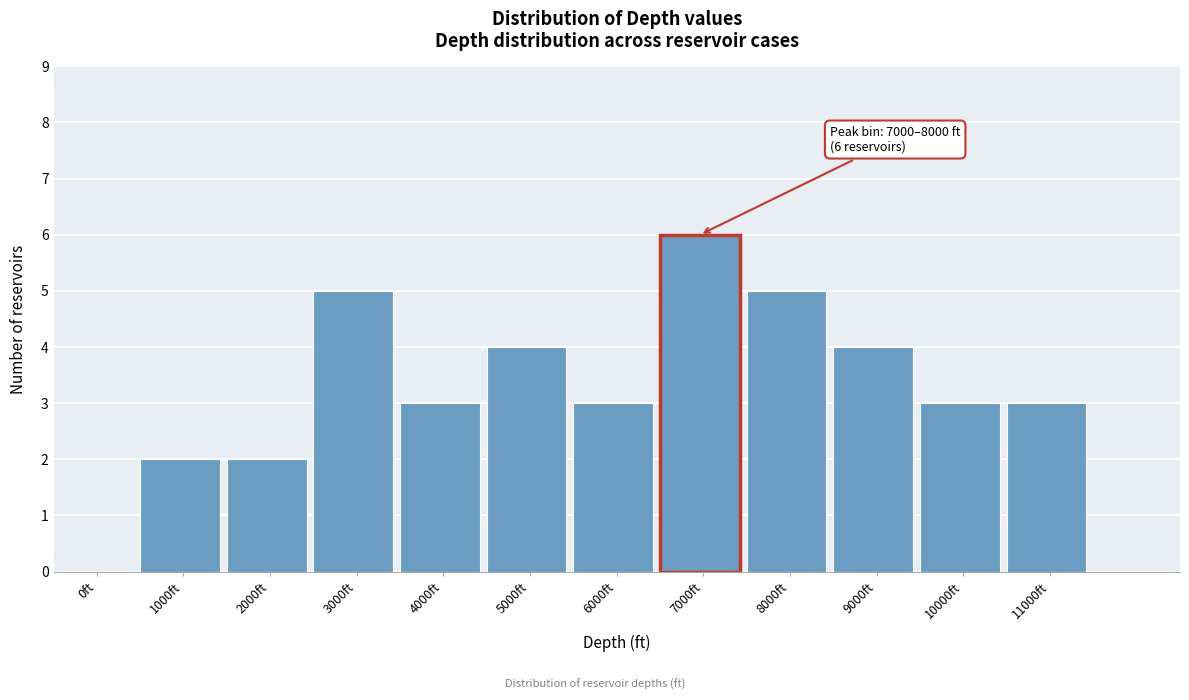

Reading left to right, what are all the values shown in this chart?

0ft=0	1000ft=2	2000ft=2	3000ft=5	4000ft=3	5000ft=4	6000ft=3	7000ft=6	8000ft=5	9000ft=4	10000ft=3	11000ft=3